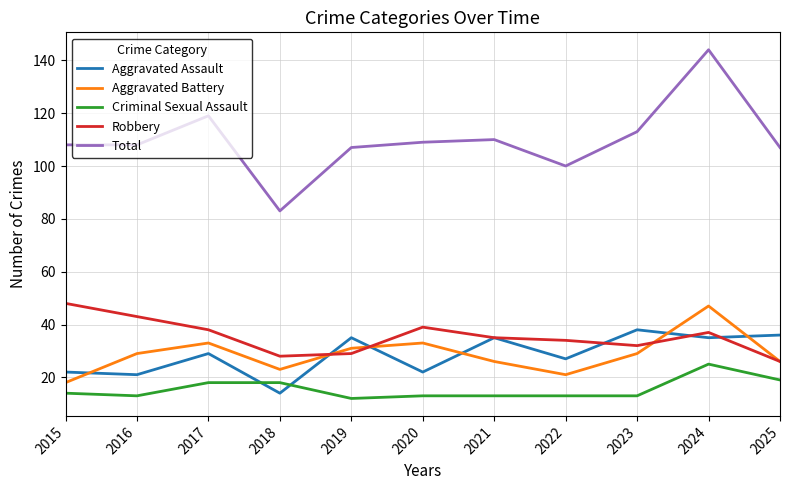

Is it true that Aggravated Battery equals 33 at 2017?

True